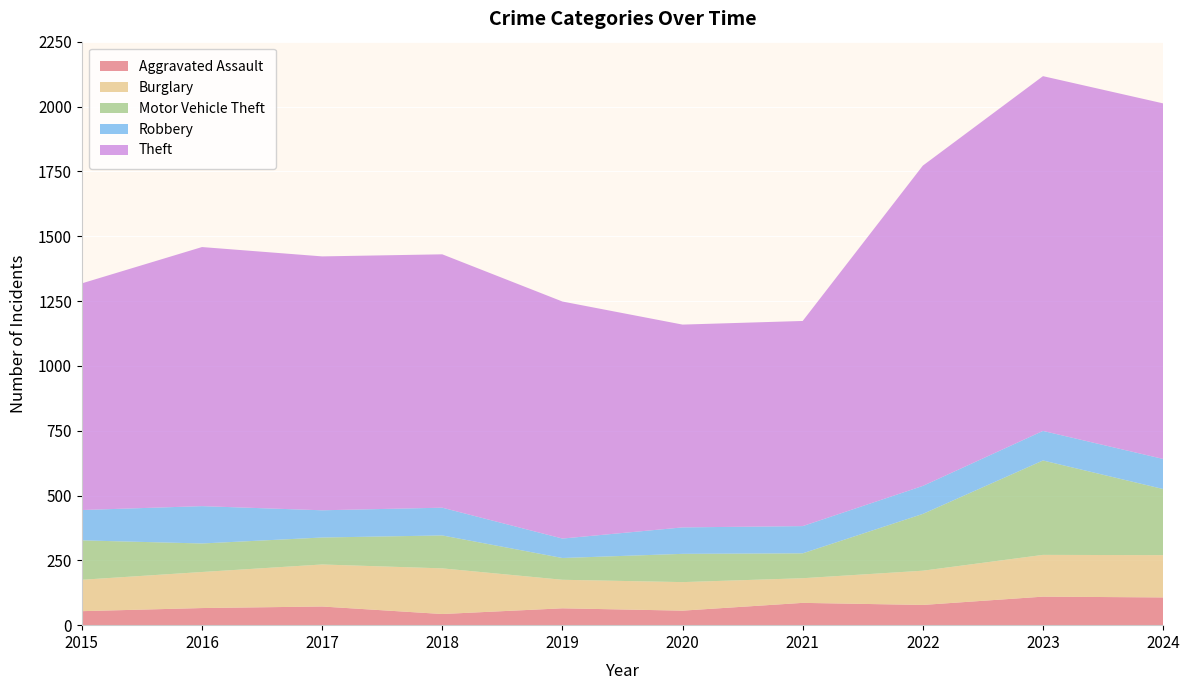

Reading left to right, transcribe all the data shown in this chart.

Aggravated Assault: 2015=54	2016=66	2017=72	2018=43	2019=65	2020=56	2021=86	2022=78	2023=110	2024=107
Burglary: 2015=121	2016=139	2017=162	2018=176	2019=110	2020=110	2021=95	2022=132	2023=161	2024=163
Motor Vehicle Theft: 2015=152	2016=110	2017=104	2018=127	2019=84	2020=109	2021=96	2022=219	2023=364	2024=255
Robbery: 2015=117	2016=144	2017=105	2018=107	2019=75	2020=102	2021=105	2022=108	2023=114	2024=116
Theft: 2015=874	2016=999	2017=979	2018=977	2019=914	2020=782	2021=791	2022=1235	2023=1368	2024=1371